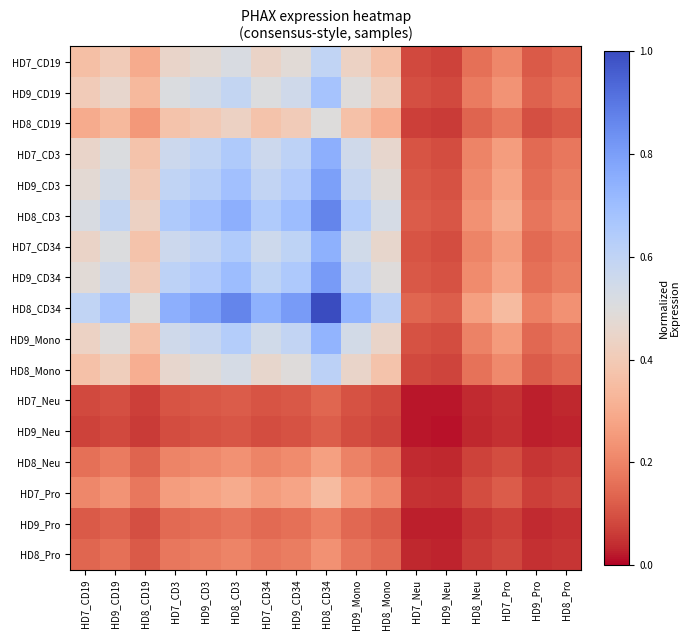

List the series in order of their peak value, highest first.

HD8_CD34, HD8_CD3, HD9_CD34, HD9_CD3, HD7_CD3, HD7_CD34, HD9_Mono, HD9_CD19, HD8_Mono, HD7_CD19, HD8_CD19, HD7_Pro, HD8_Neu, HD8_Pro, HD9_Pro, HD7_Neu, HD9_Neu